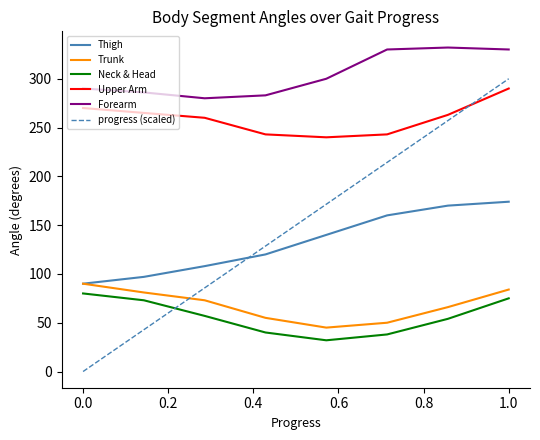

What is the difference between the maximum and minimum values in the Trunk series?

45.0